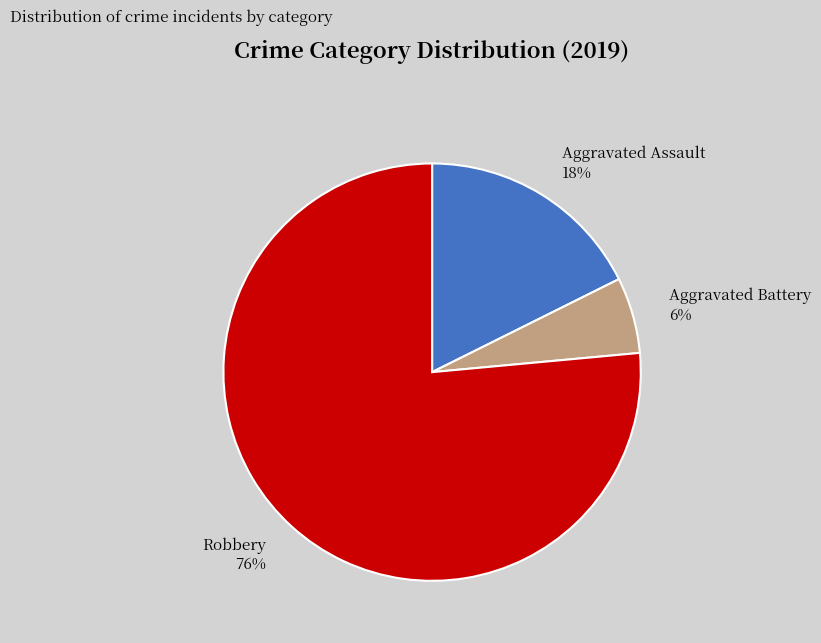

Which category has the smallest portion of the pie?

Aggravated Battery